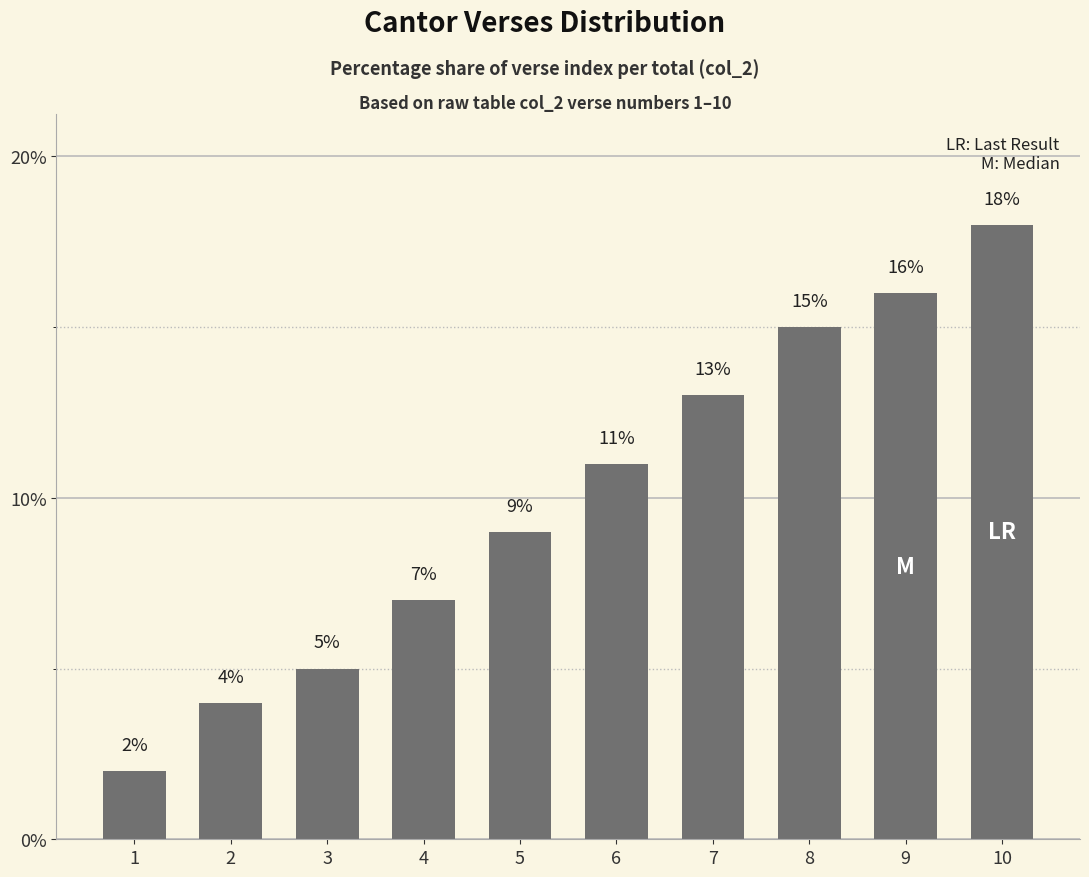

What is the minimum value shown in the chart?

2